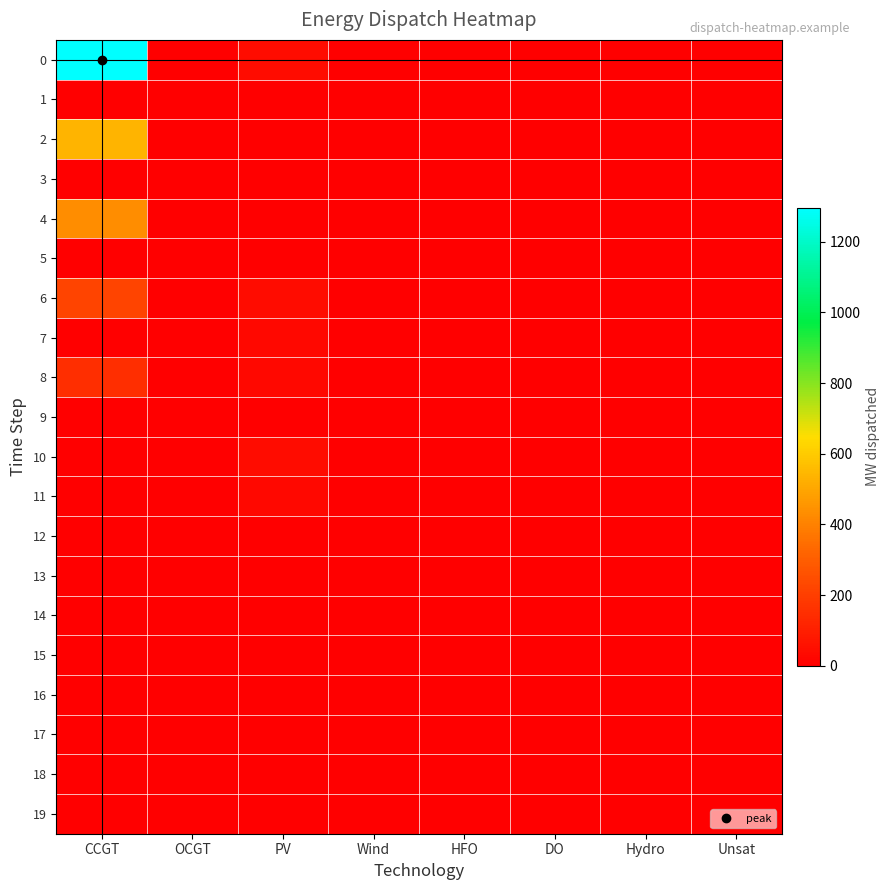

At how many categories does at least one series exceed 1148?

1